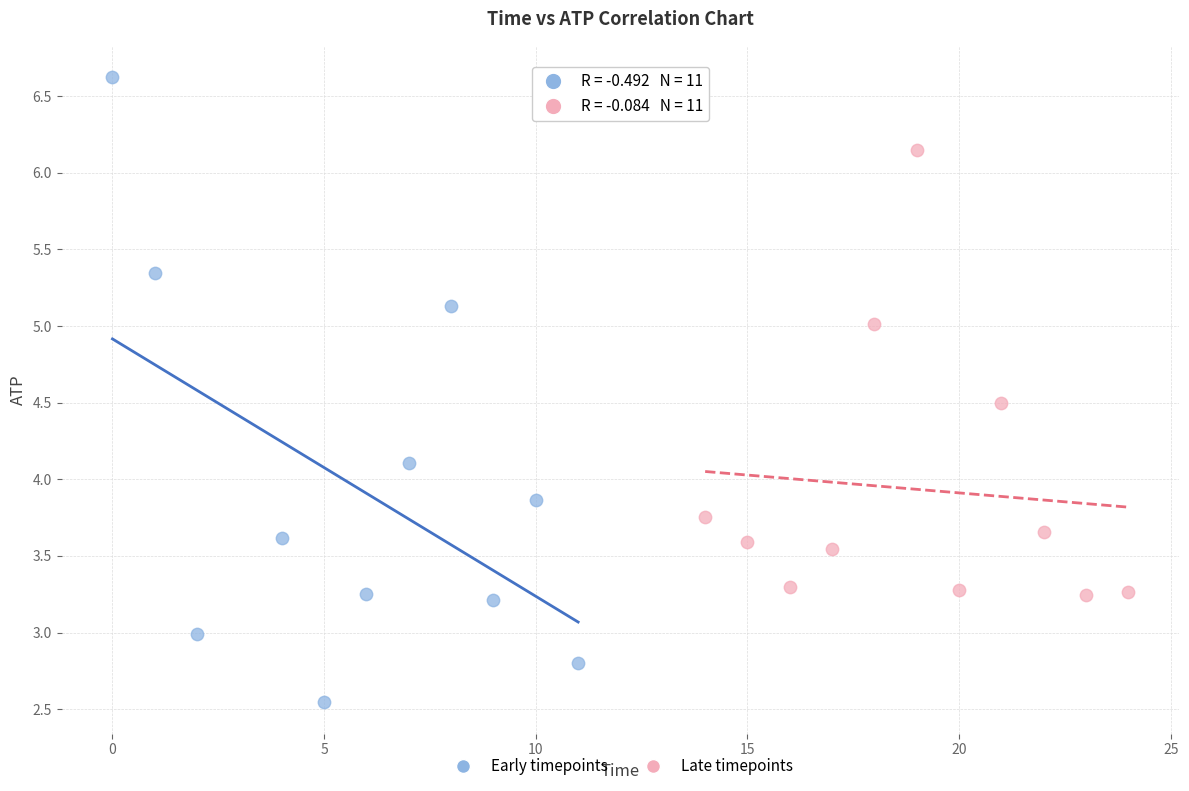

Which series has the widest spread of Y values?

Early timepoints